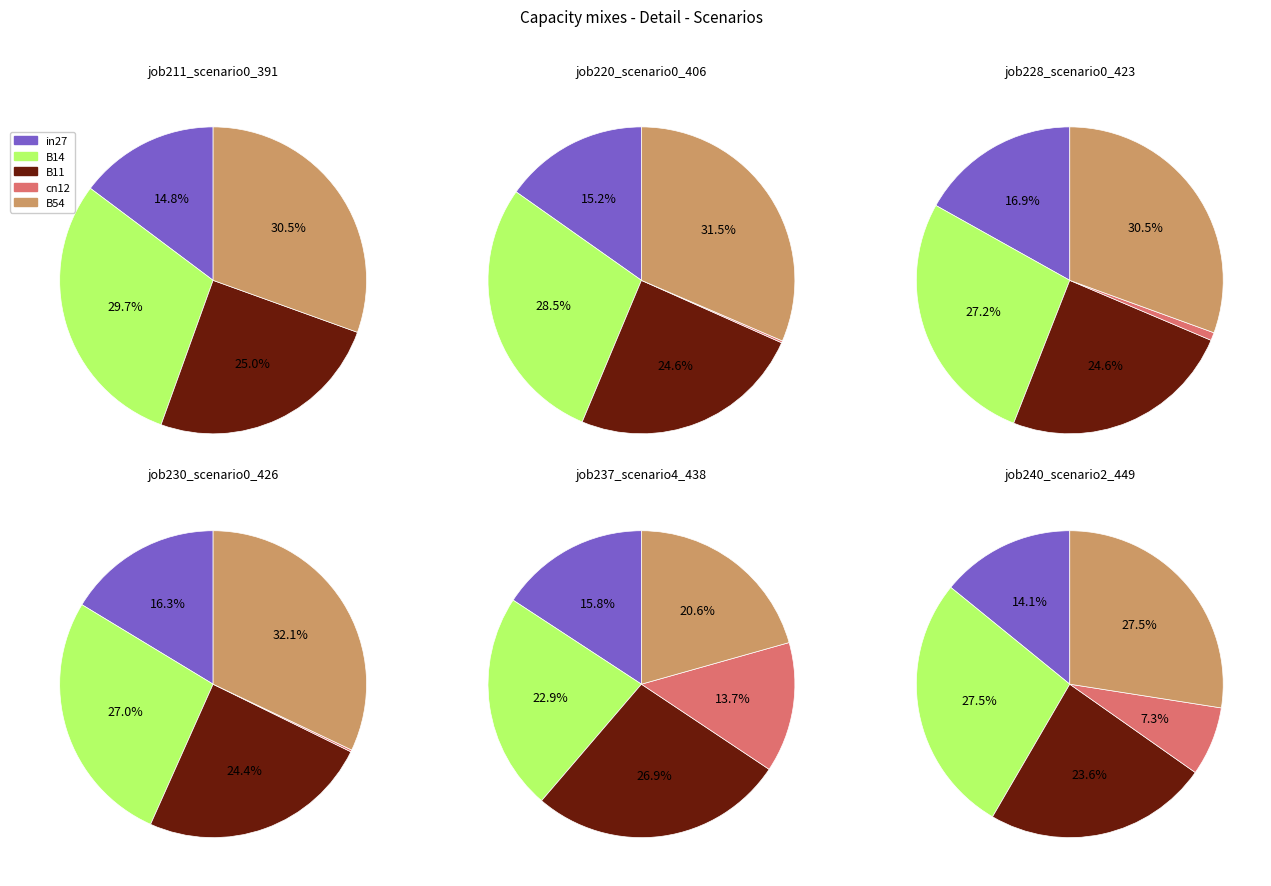

To the nearest percent, what is the combined percentage of cn12 and B14?

29%